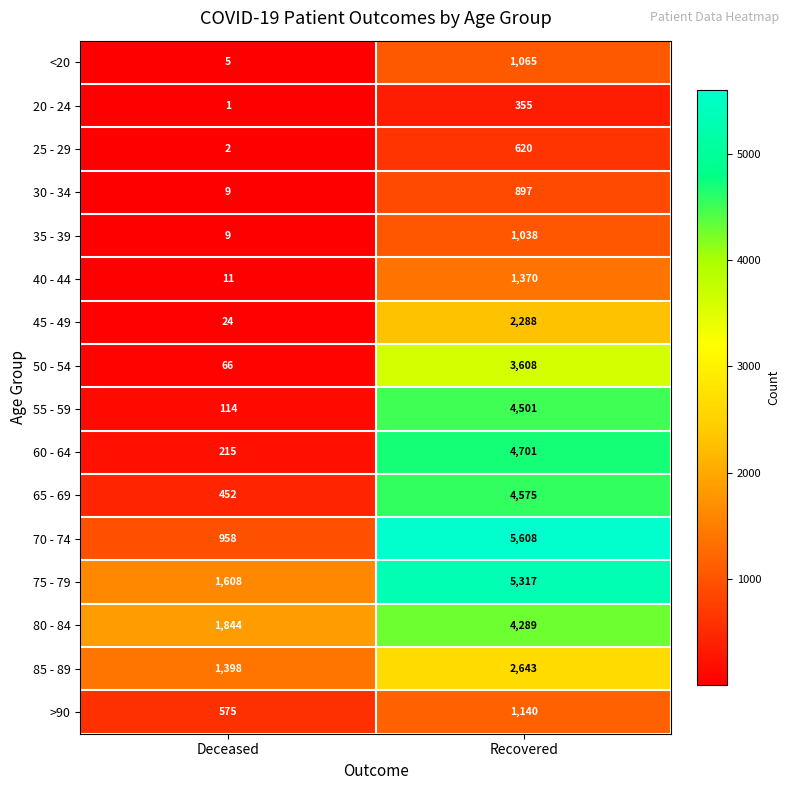

The value of 35 - 39 at Recovered is 1842. True or false?

False